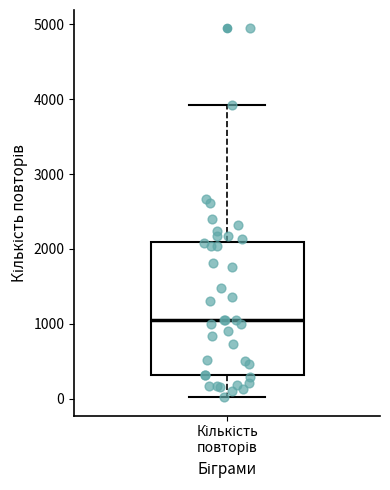

Transcribe this box plot: give where the median line is, the range the box spans, and where the two whiskers end, as read against the y-axis. The values are not printed on the chart, so give them approximately, as read against the axis.

median 1100, box 300 to 2100, whiskers 0 to 3900